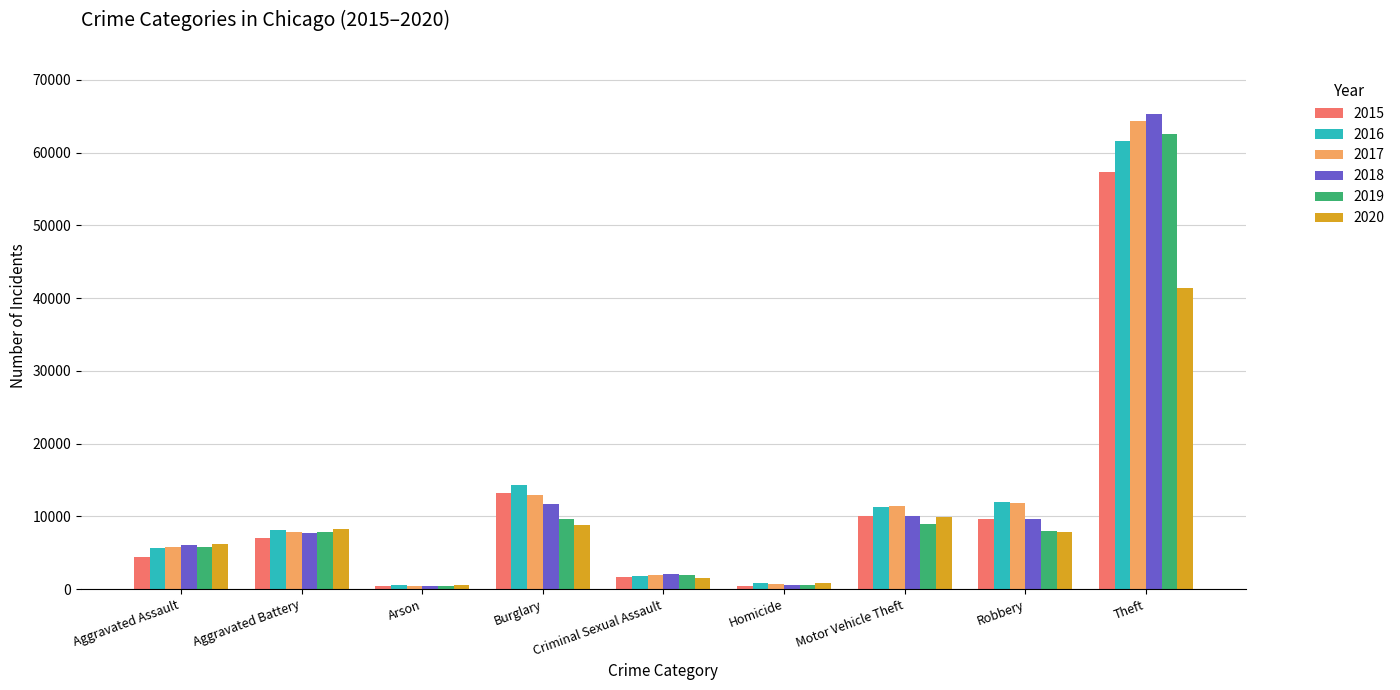

What is the sum of the 2016 values at Criminal Sexual Assault and Theft?

63479